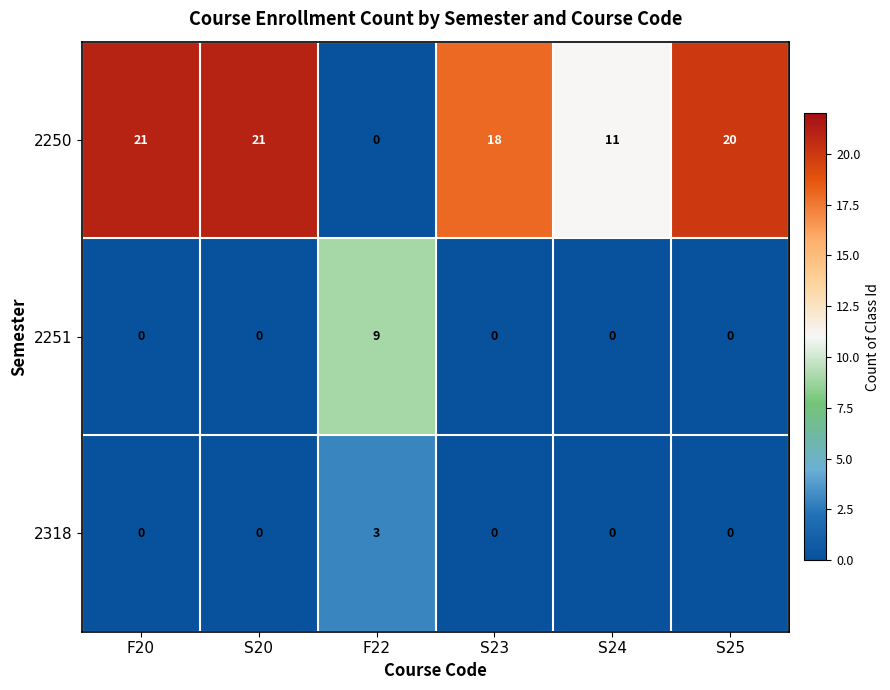

How many series are shown in this chart?

3